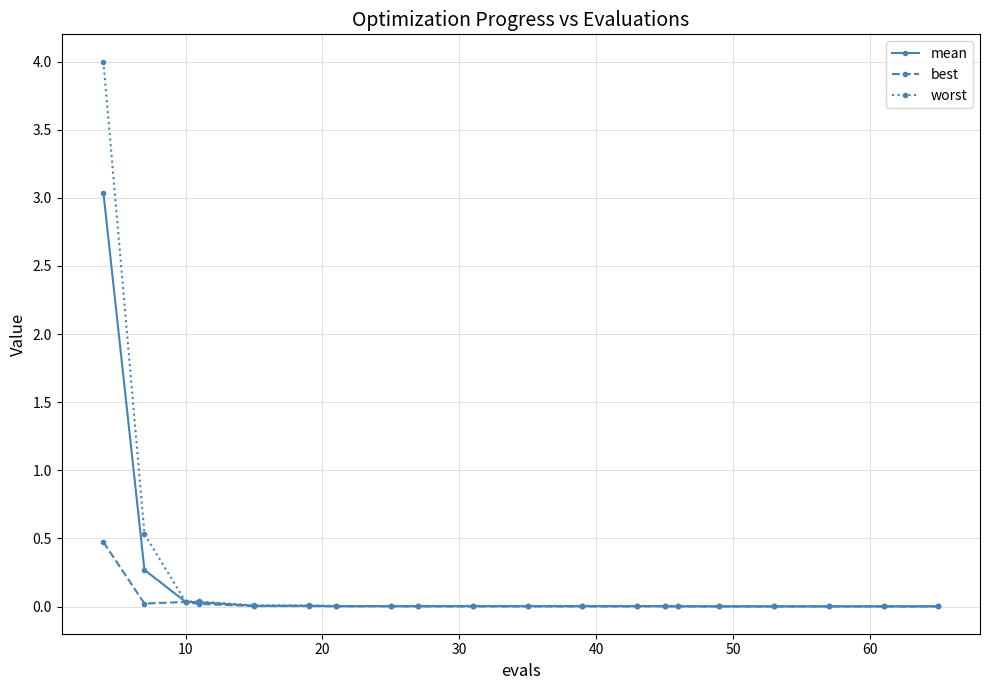

What is the maximum value shown in the chart?

4.0